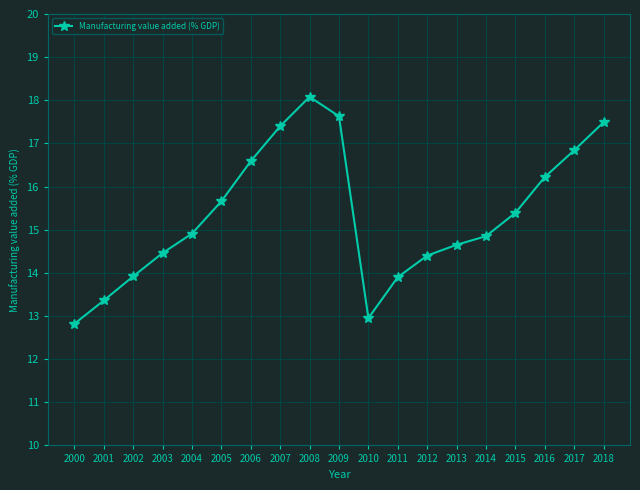

The chart shows a value of 19.8 at 2003. True or false?

False